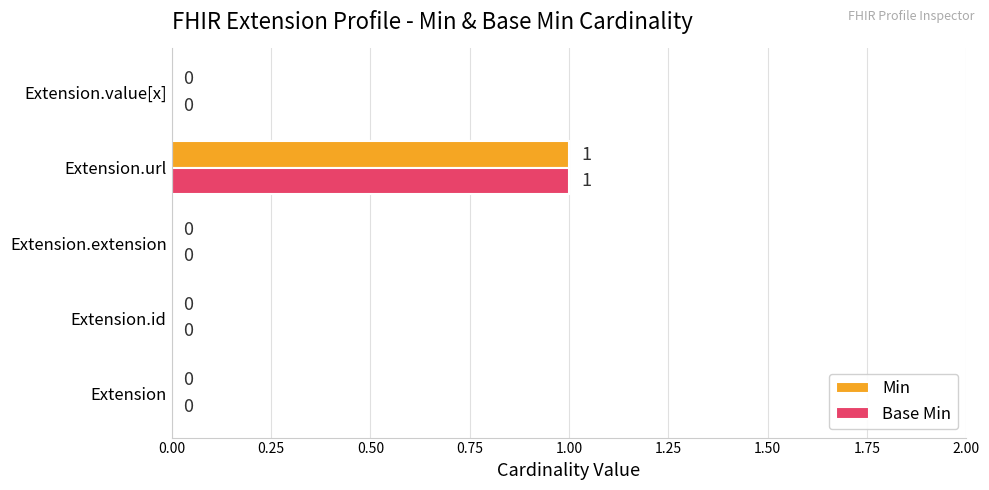

At which category is the sum across all series the highest?

Extension.url